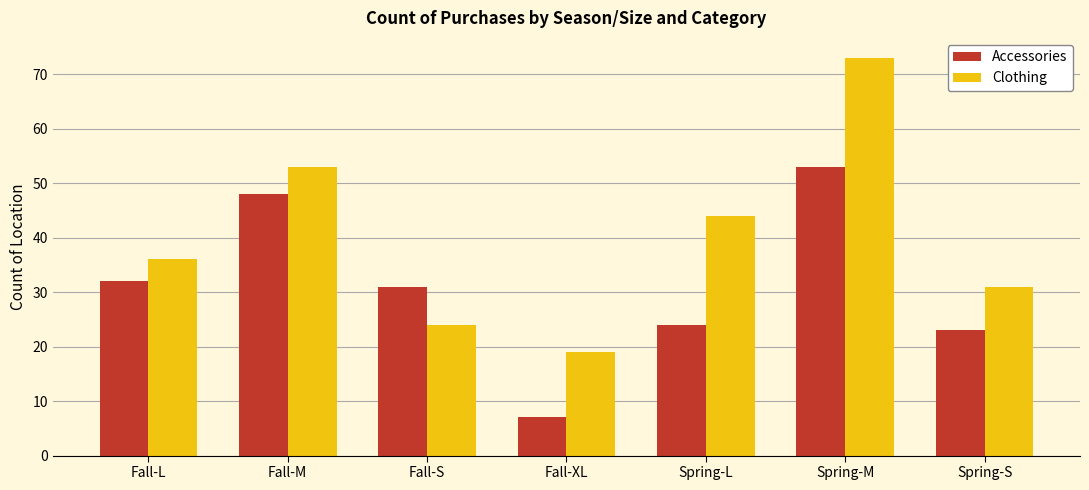

Is it true that Clothing equals 6 at Fall-S?

False